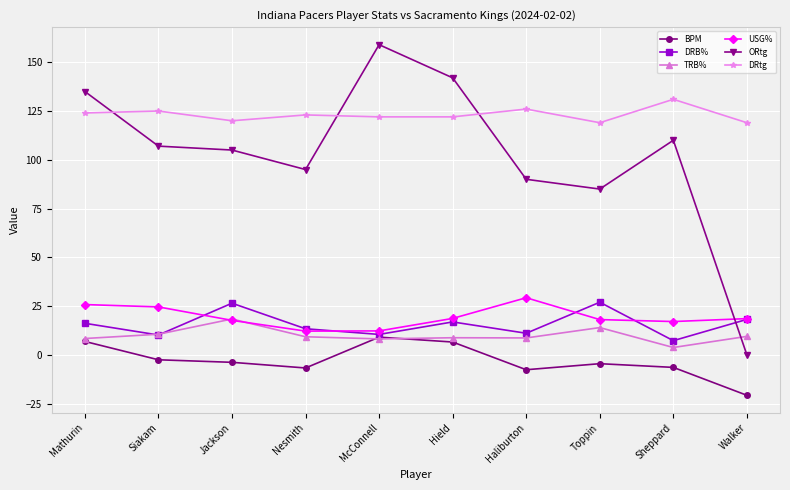

The value of DRB% at Mathurin is 8.9. True or false?

False